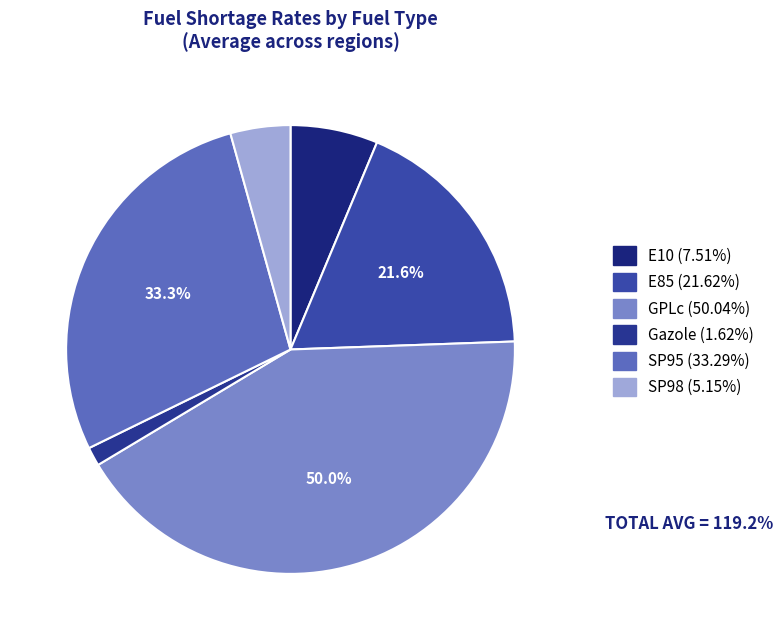

Rank the categories by value from highest to lowest.

GPLc, SP95, E85, E10, SP98, Gazole